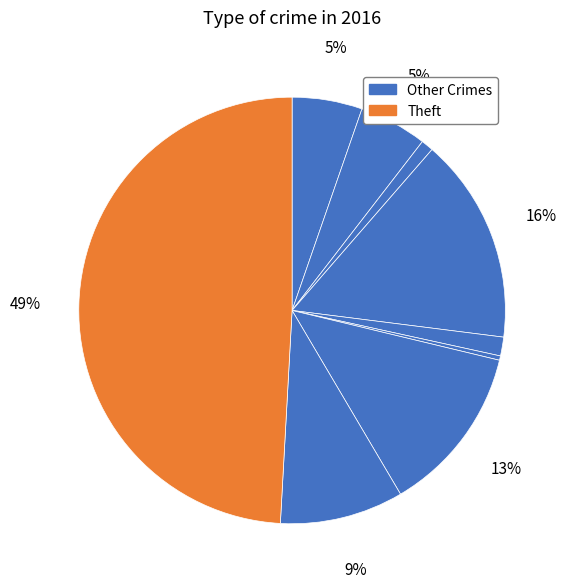

Does any single category account for the majority?

No